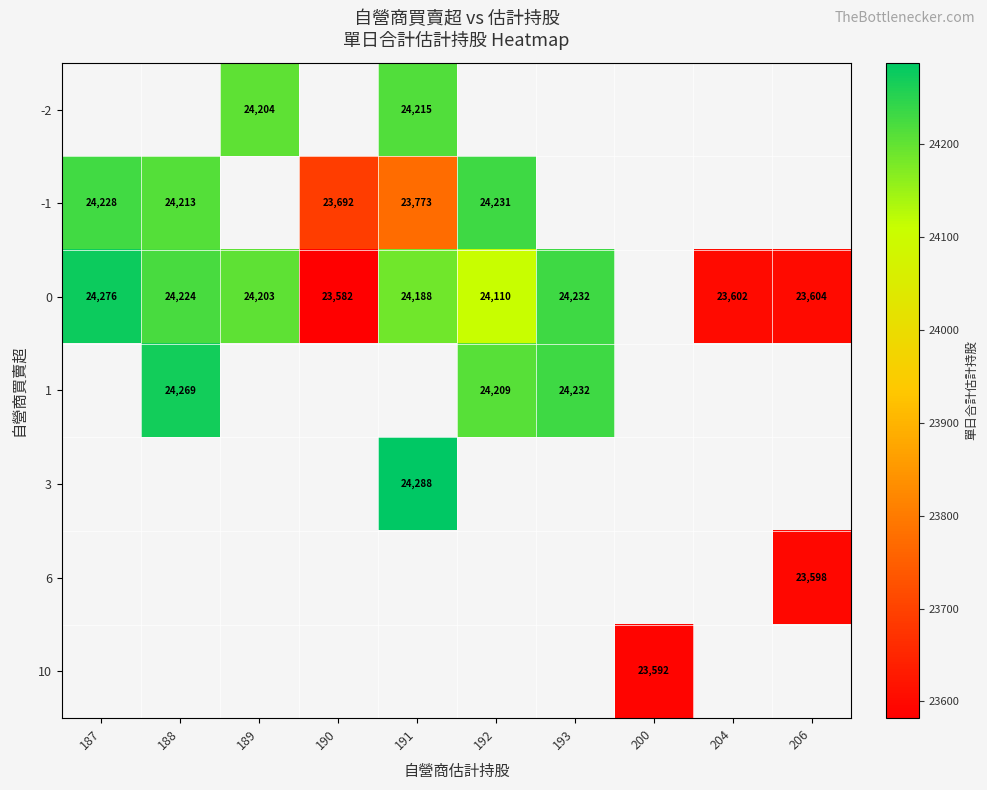

Is it true that 0 equals 23582 at 190?

True